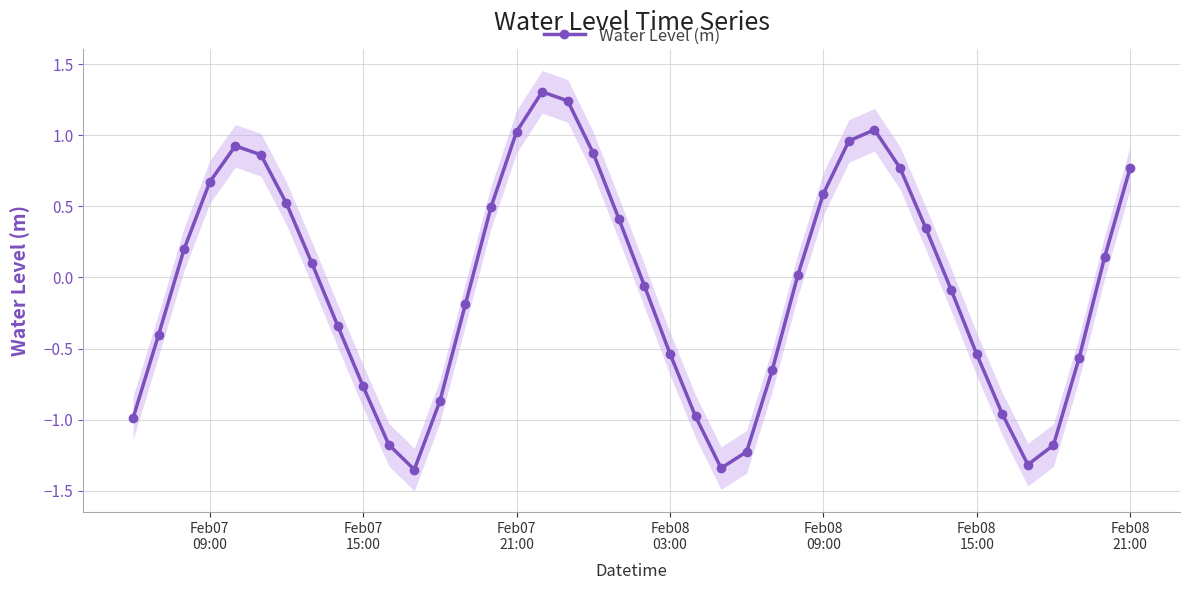

How many interior local valleys does the Water Level (m) series have?

3